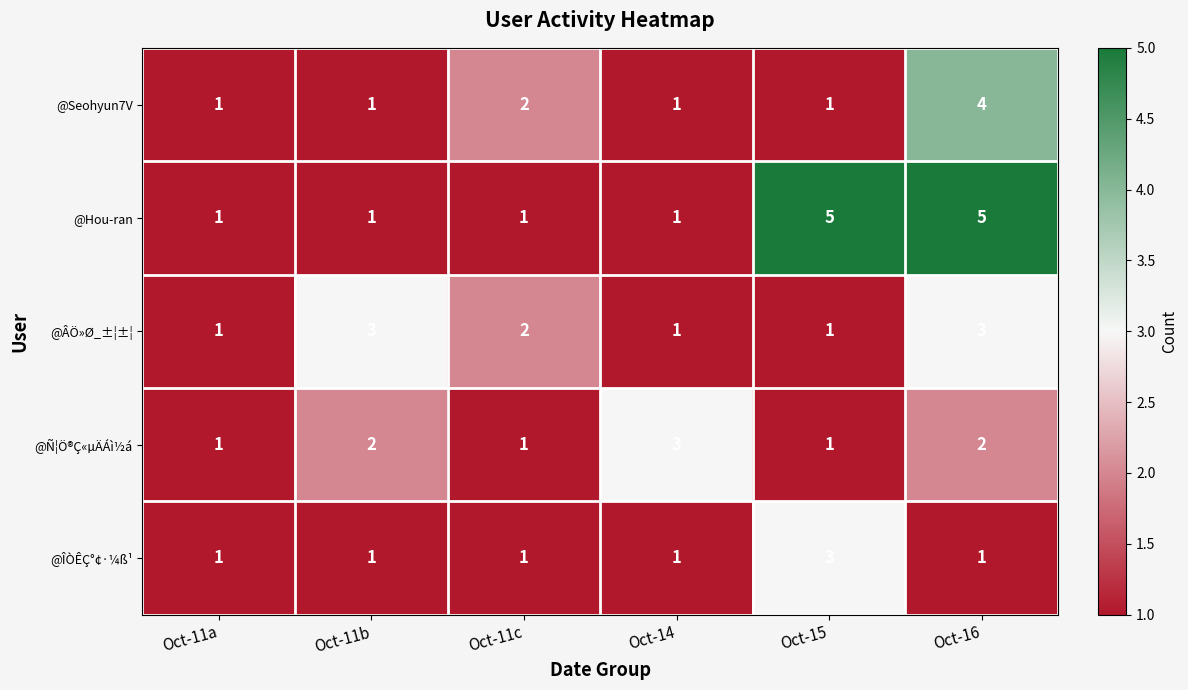

What is the sum of the @ÂÖ»Ø_±¦±¦ values at Oct-11c and Oct-15?

3